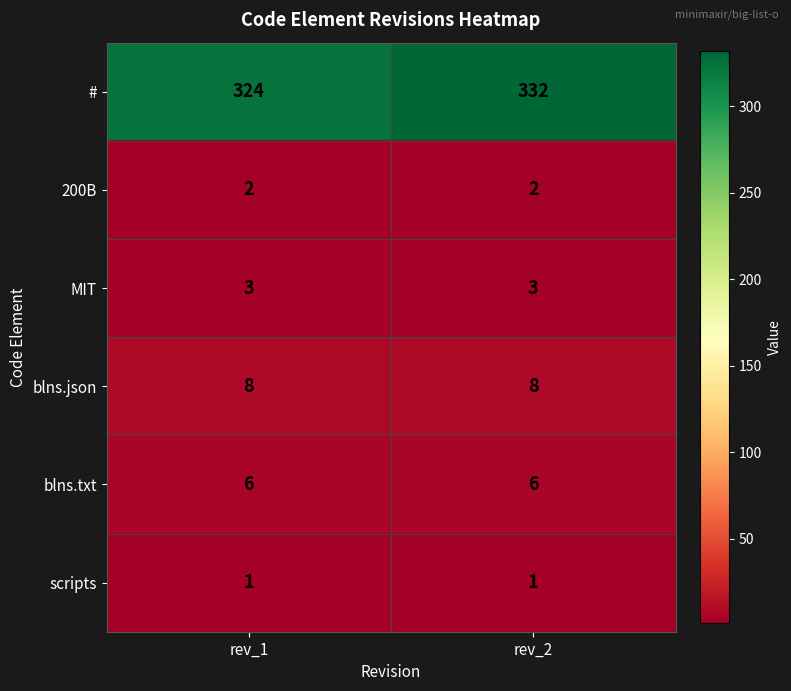

At how many categories does at least one series exceed 273?

2